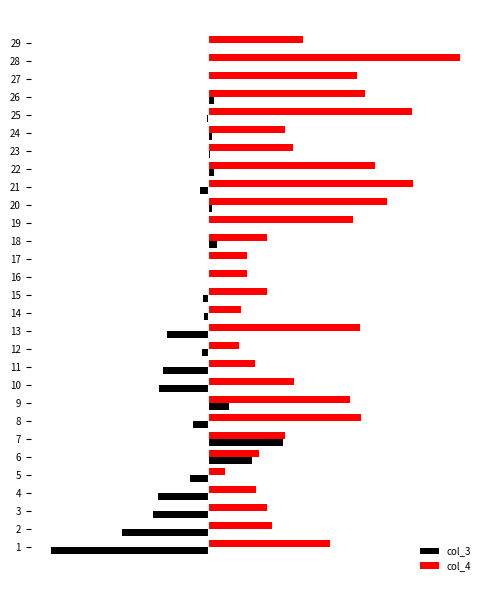

What are all the series names shown in the legend?

col_3, col_4